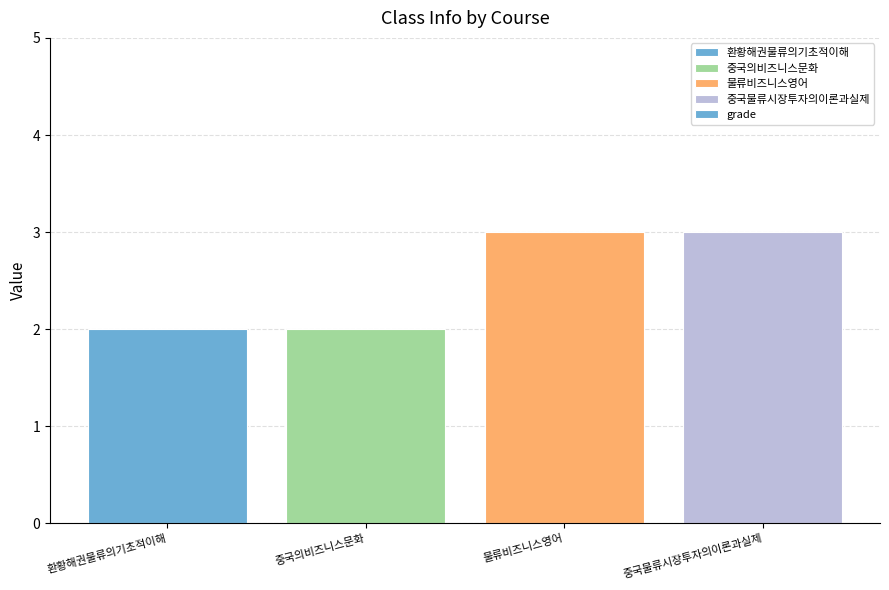

Reading right to left, list all the values displayed in this chart.

중국물류시장투자의이론과실제=3	물류비즈니스영어=3	중국의비즈니스문화=2	환황해권물류의기초적이해=2